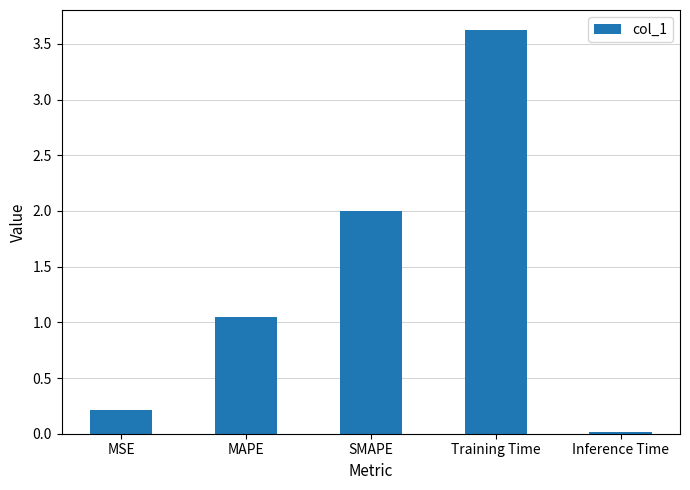

What is the value of the 4th bar from the left?

3.6